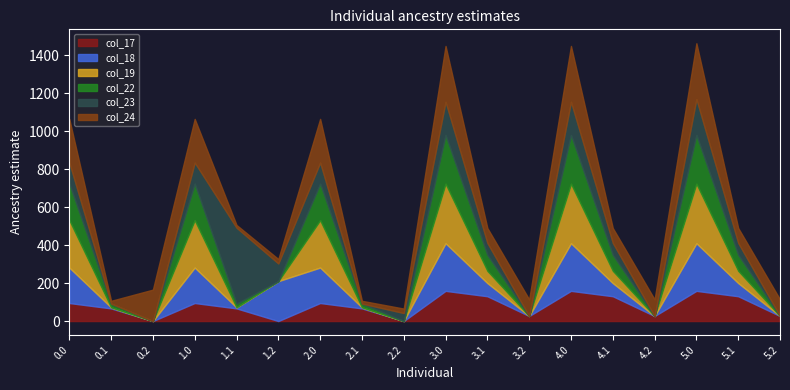

What is the greatest value displayed?

399.4